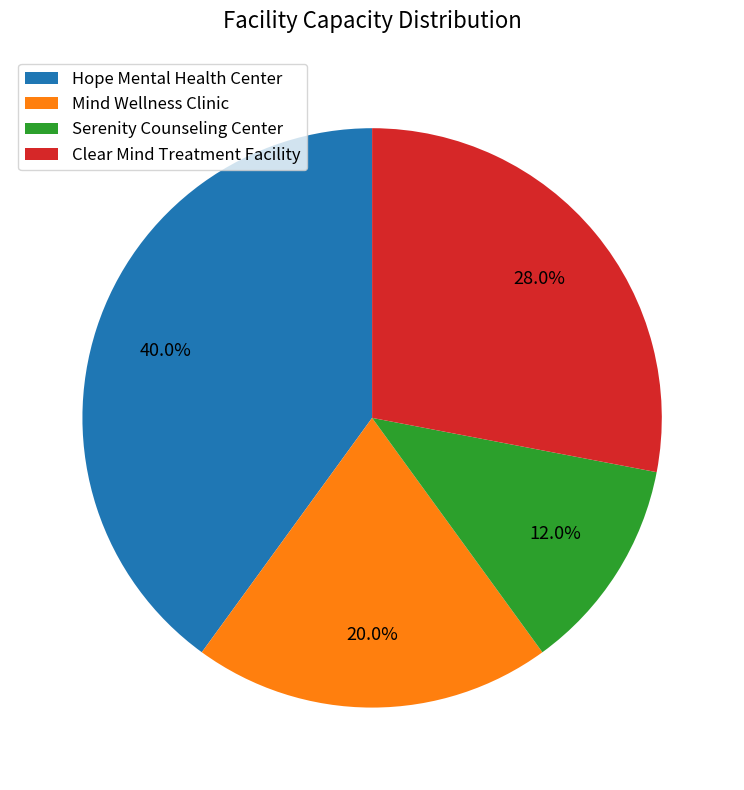

What is the ratio of the value at Hope Mental Health Center to the value at Mind Wellness Clinic?

2.0